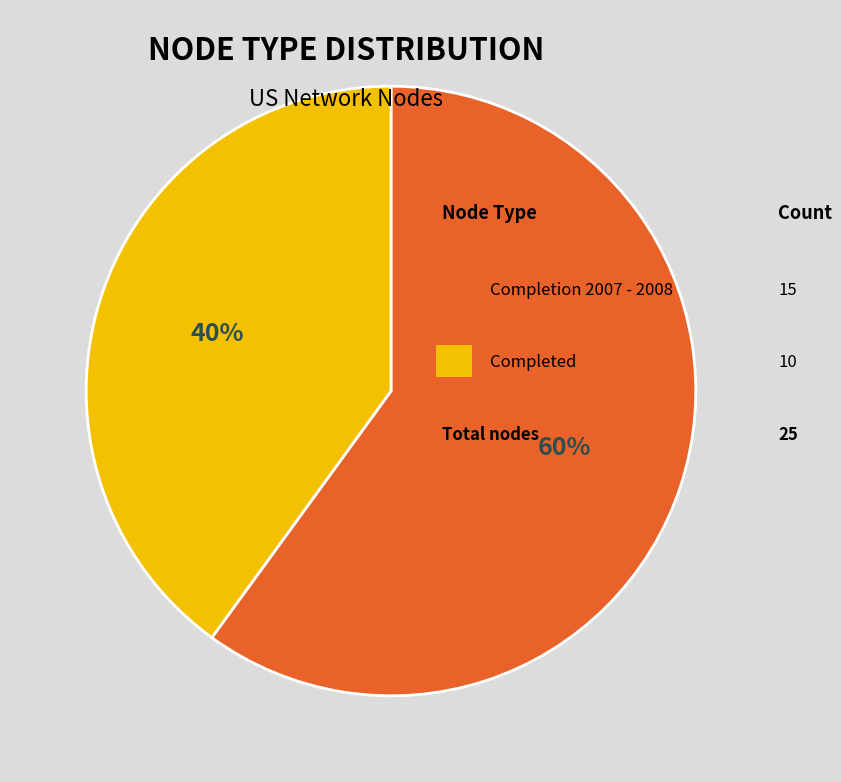

How many slices are in this pie chart?

2